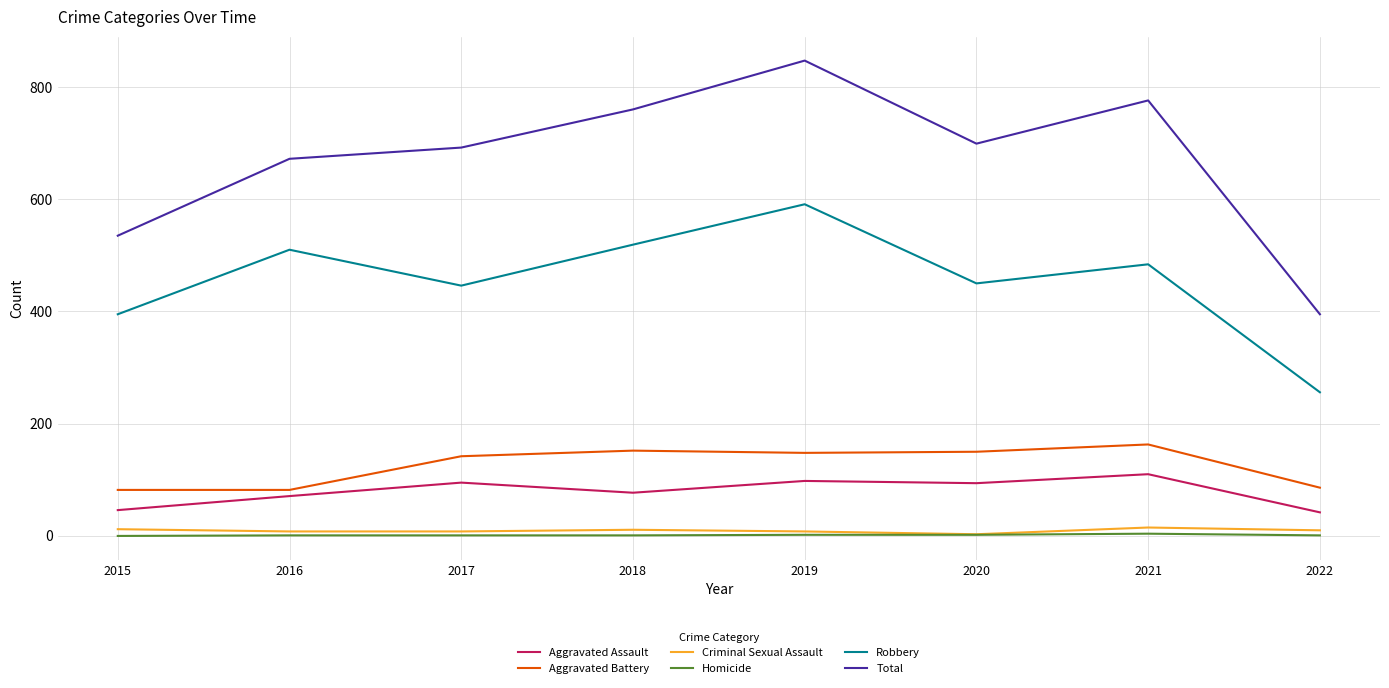

What is the sum of the Total values at 2021 and 2016?

1448